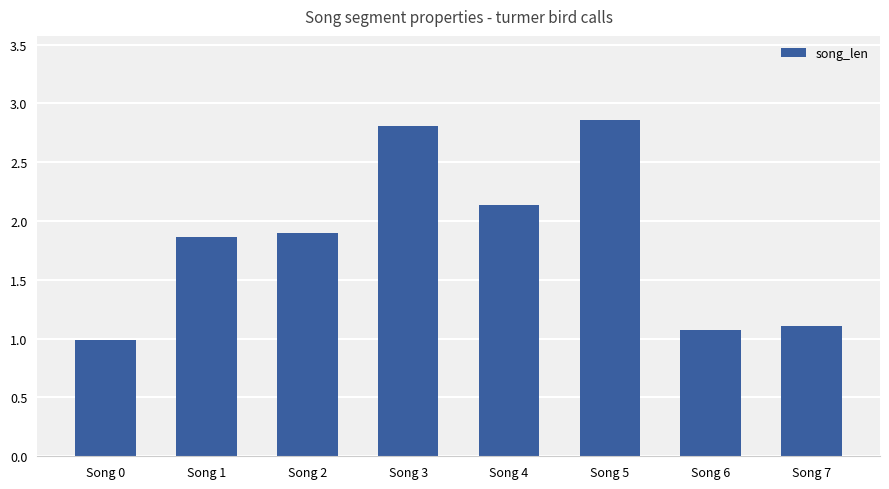

What is the minimum value shown in the chart?

1.0